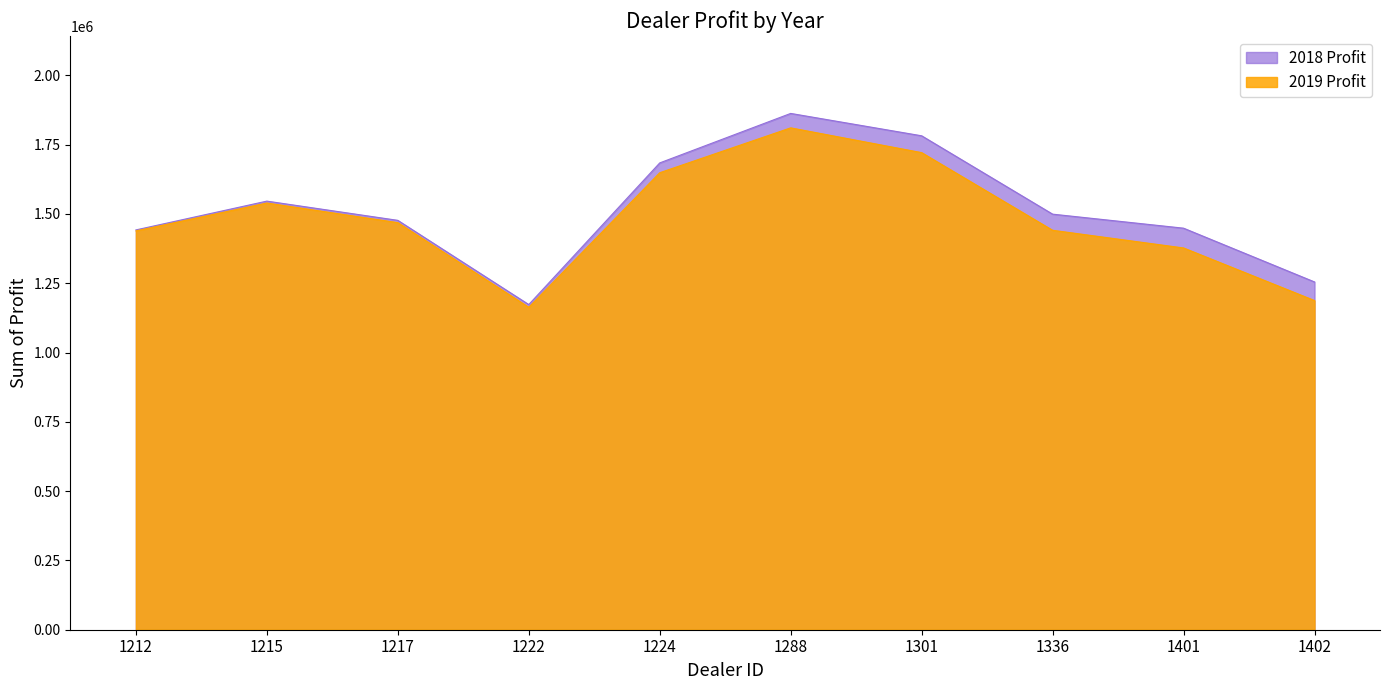

In 2019 Profit, how many points are lower than both neighbors (excluding endpoints)?

1